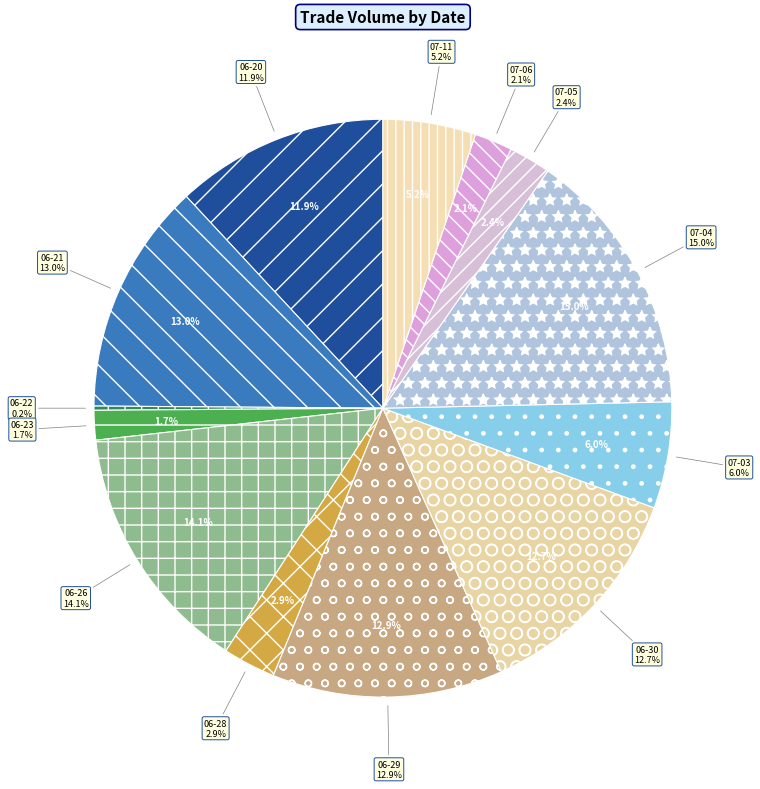

Is there a majority slice in this chart?

No